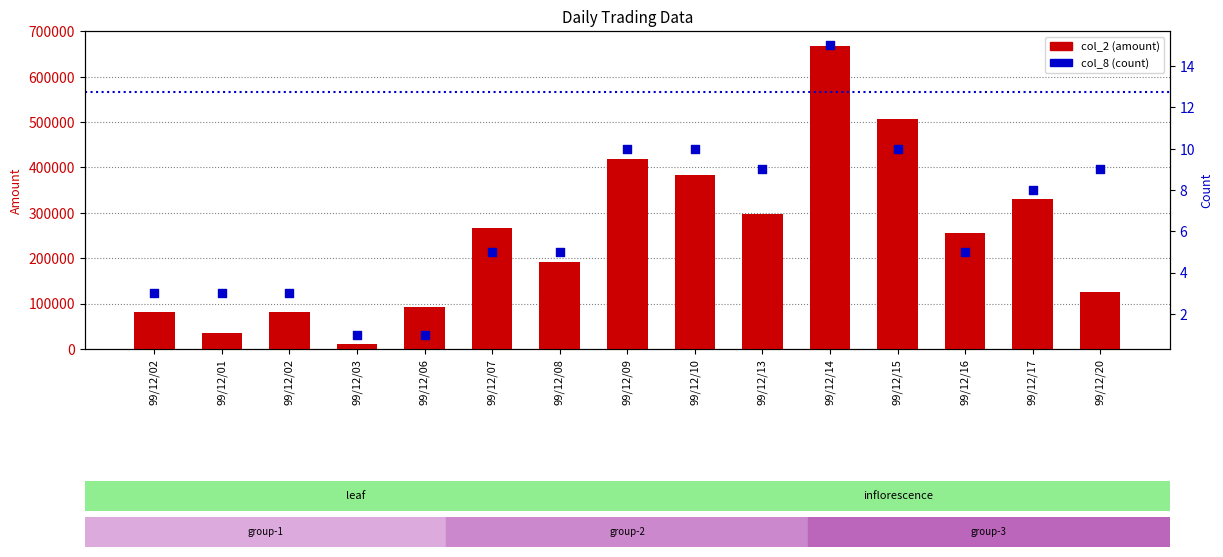

Which series has the largest Y range (max minus min)?

col_2 (amount)